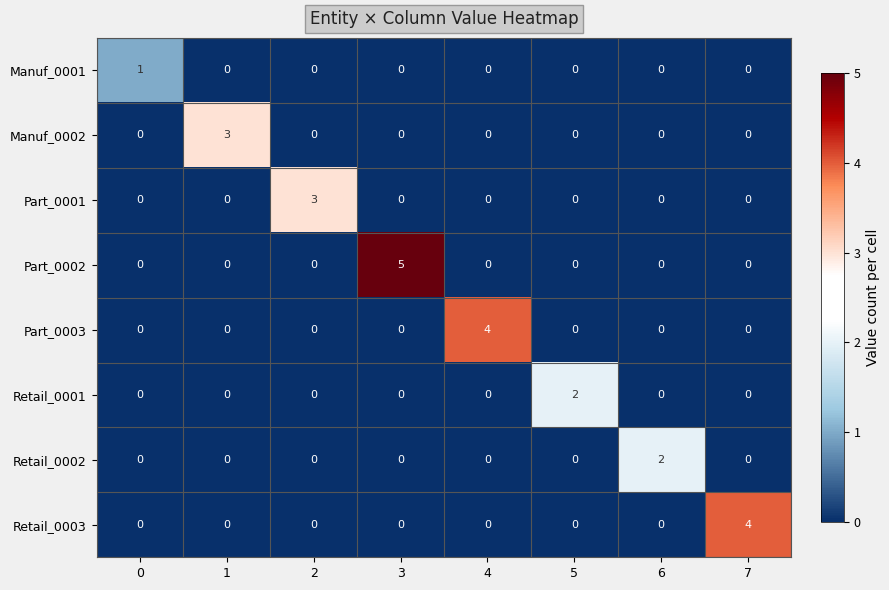

Count the number of categories in the chart.

8